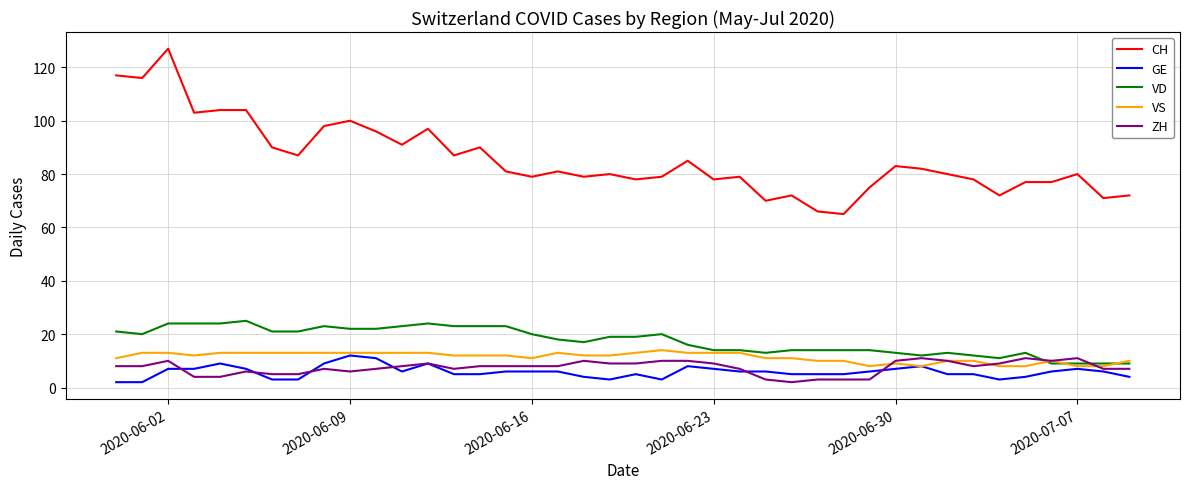

True or false: VD and CH cross at least once.

False